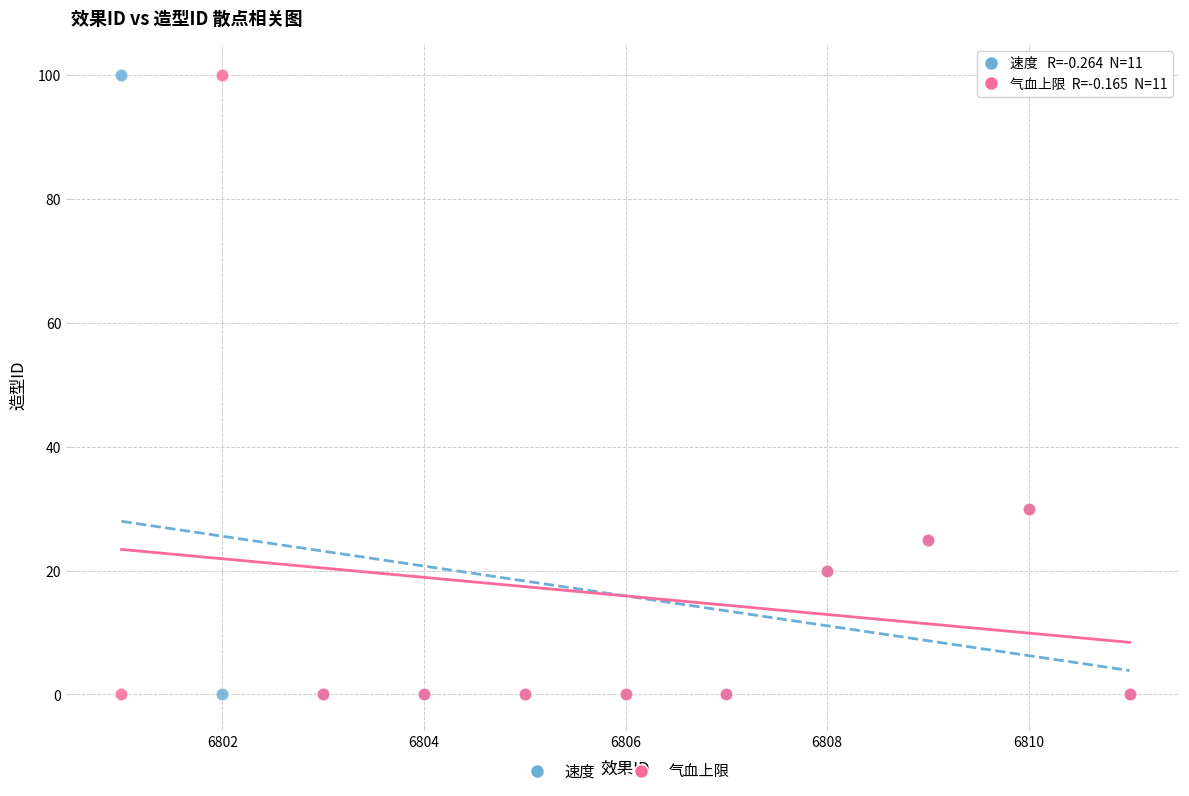

What is the X range (max minus min) for the scatter plot?

10